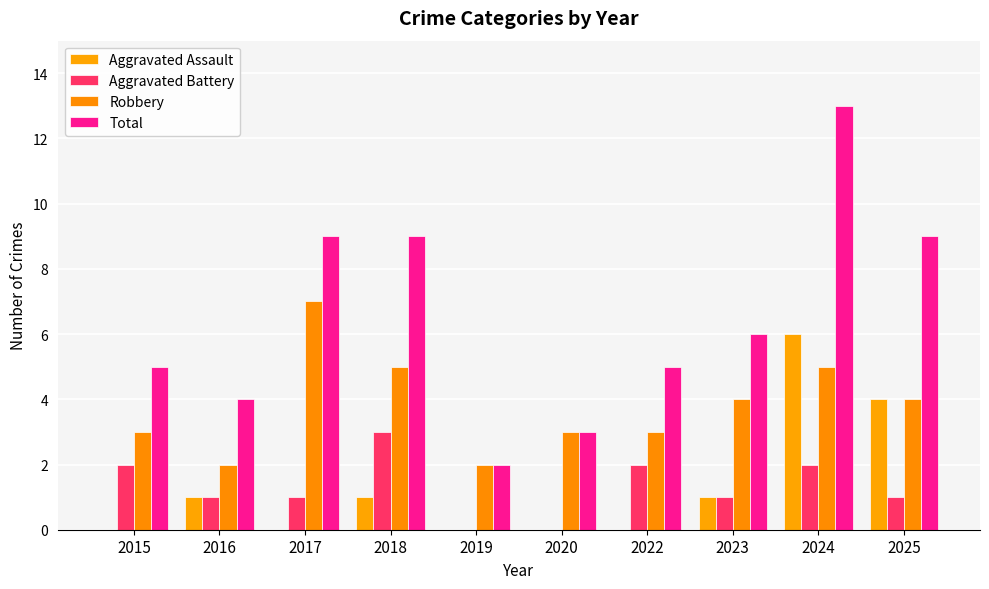

What is the average value of the Robbery series?

4